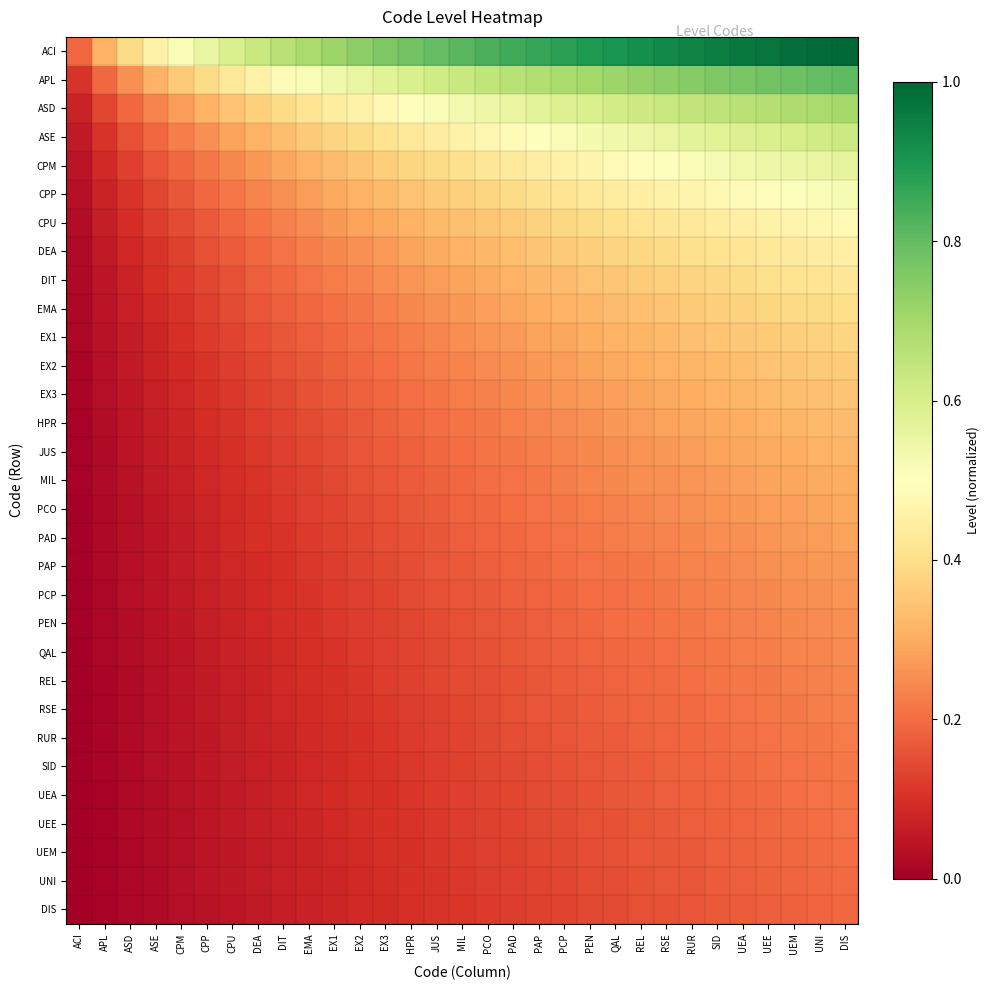

Which series has the widest spread of values?

ACI